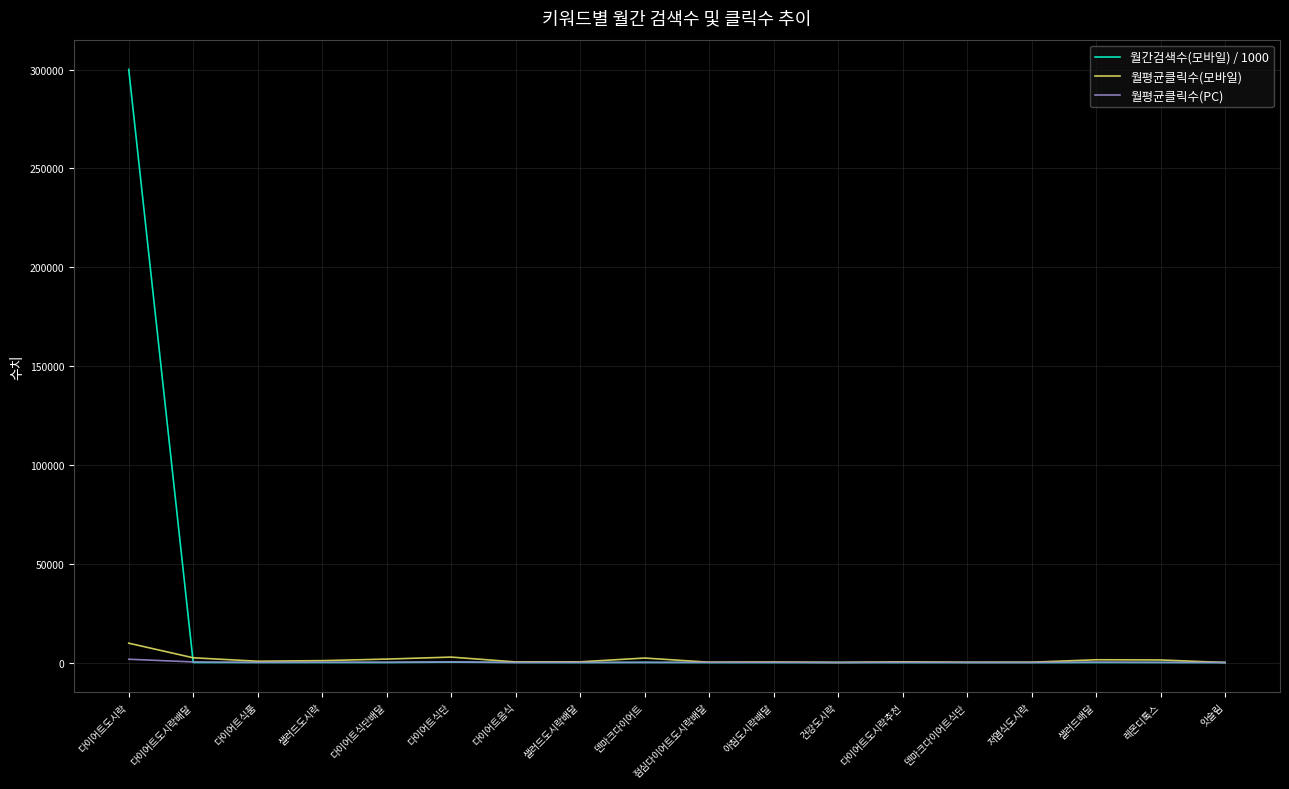

At which category is the sum across all series the highest?

다이어트도시락